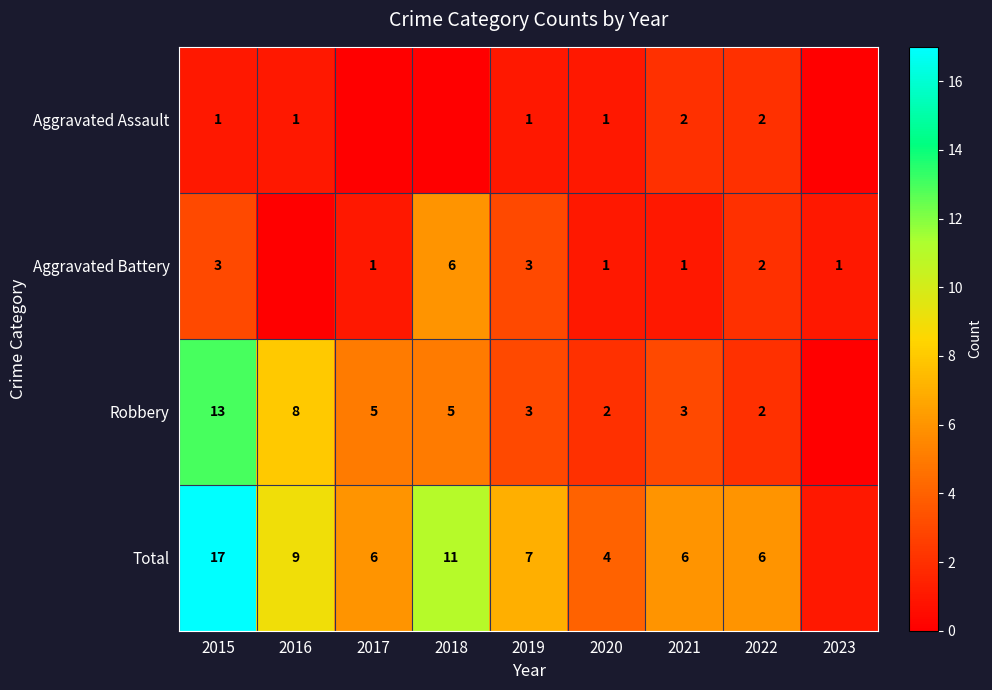

What is the spread (max minus min) of values at 2015?

16